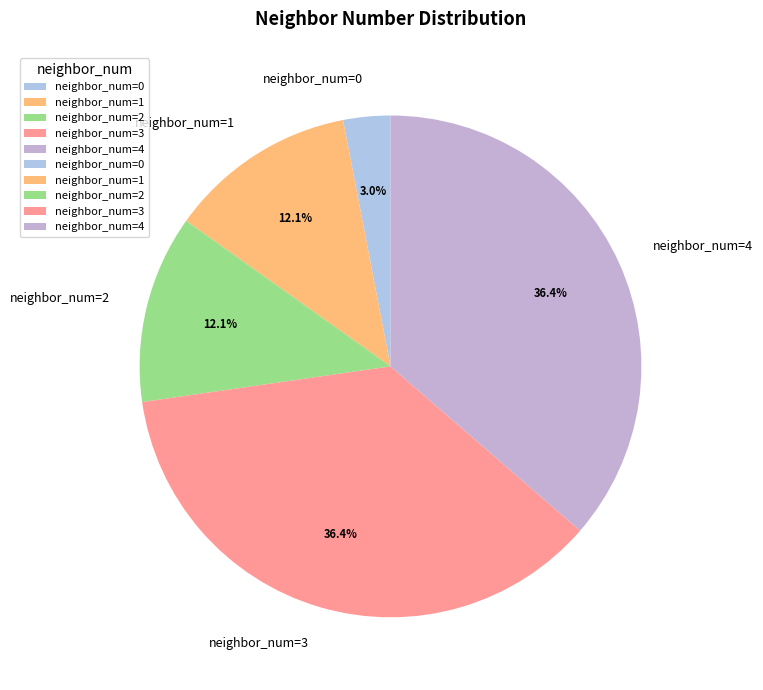

Between neighbor_num=1 and neighbor_num=3, which is larger?

neighbor_num=3